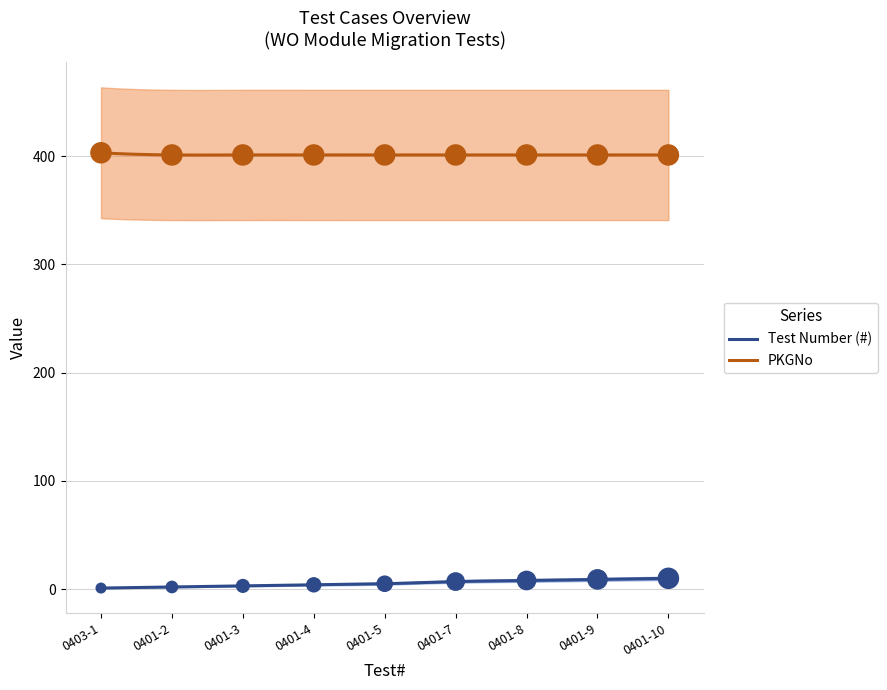

At how many categories does at least one series exceed 4?

9